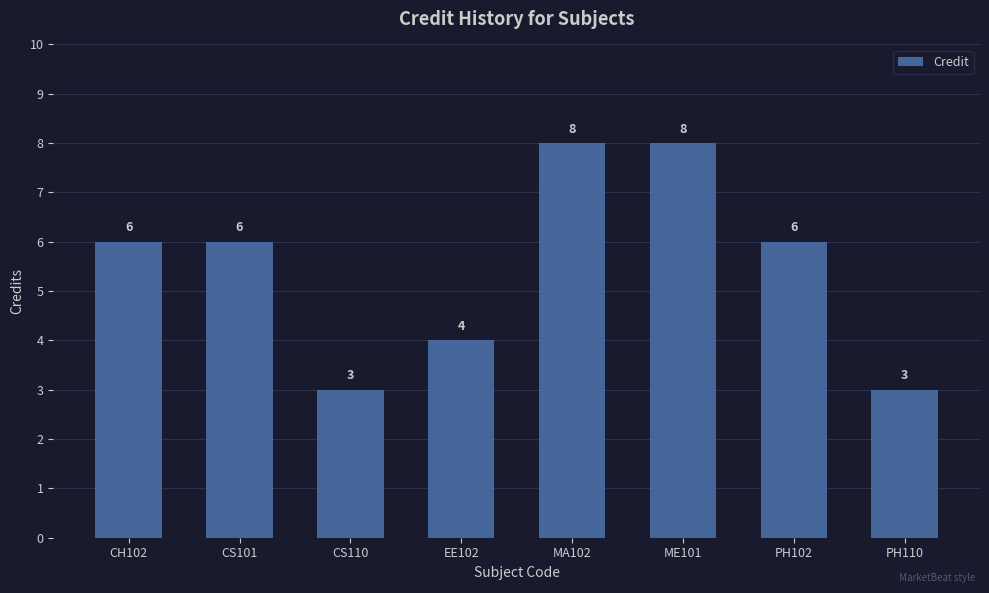

What is the smallest value displayed?

3